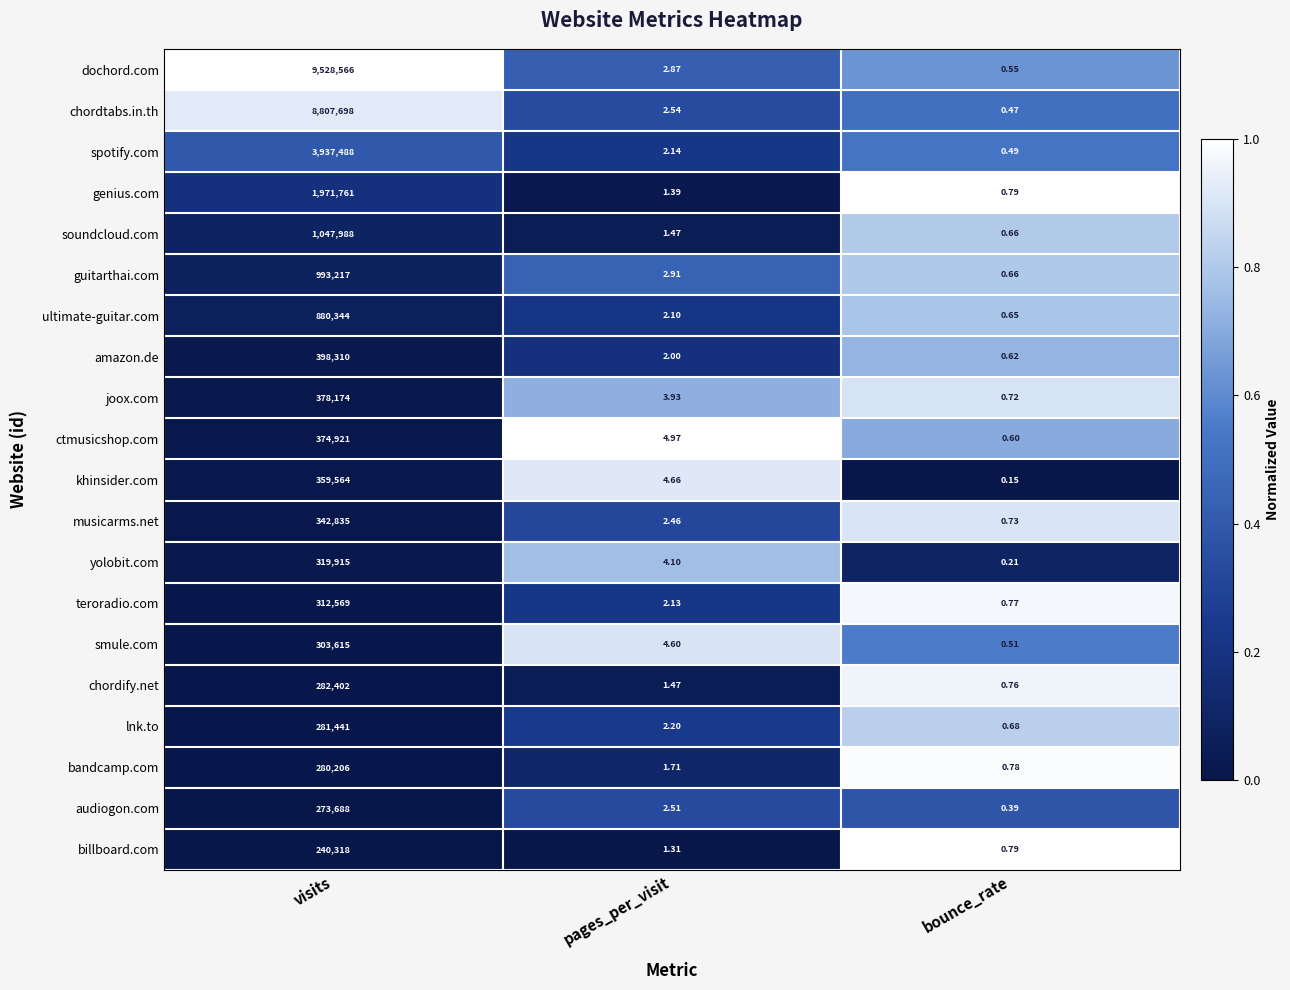

What is the spread (max minus min) of values at pages_per_visit?

3.7